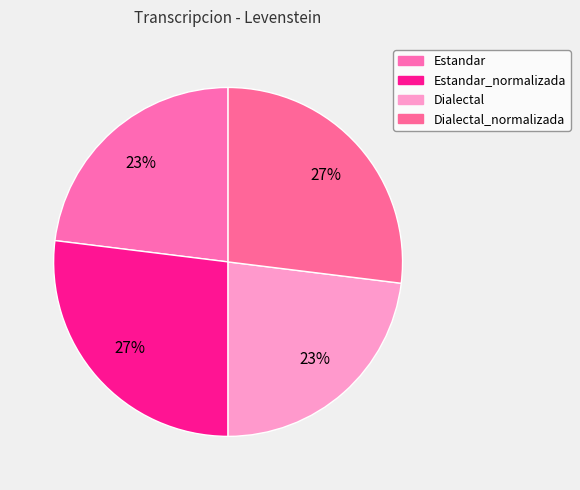

What percentage is the Dialectal slice, to the nearest percent?

23%